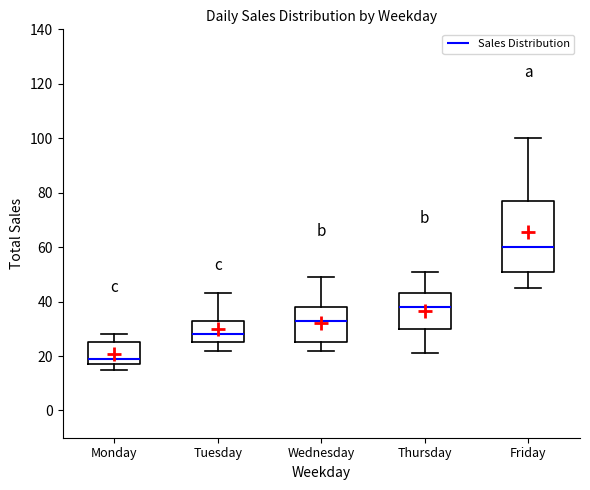

Which box is the tallest, from its lower edge to its upper edge?

Friday